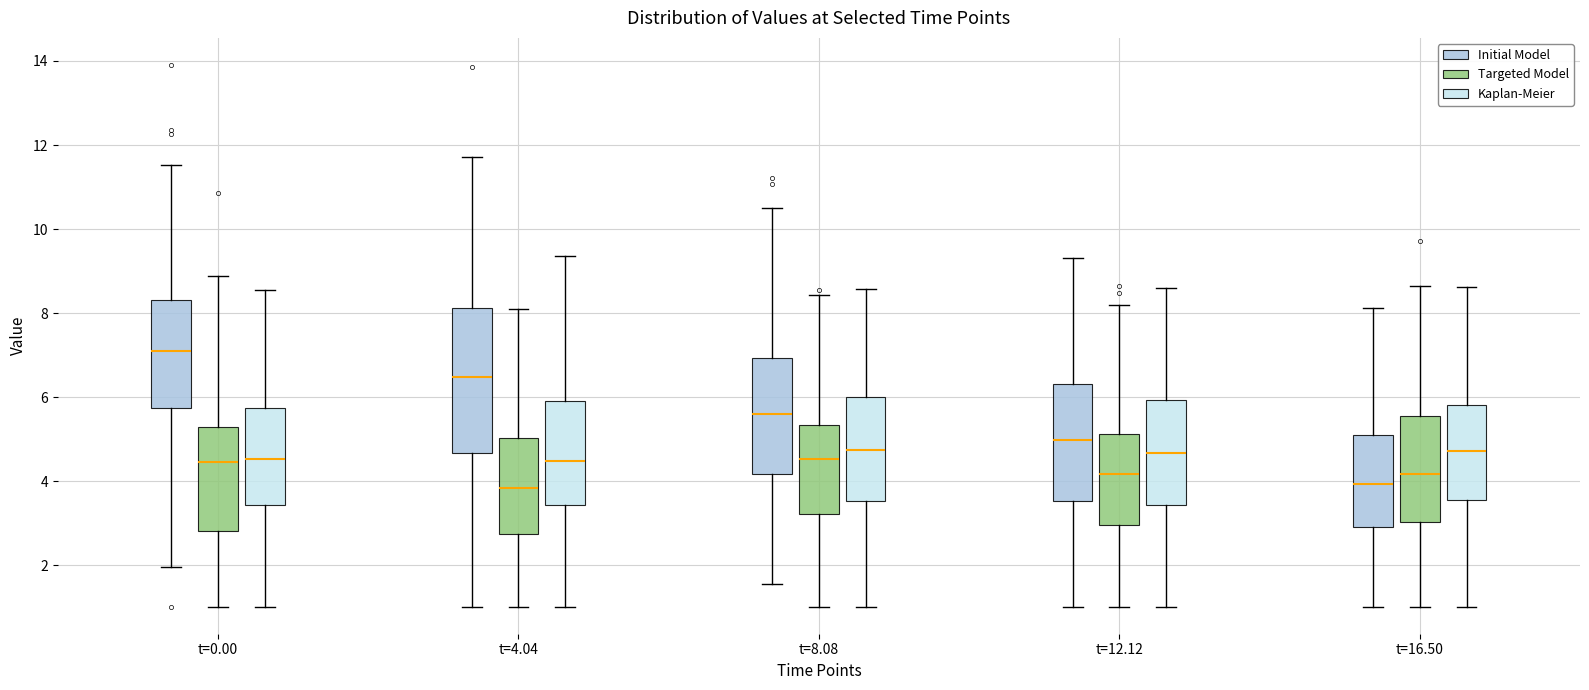

Comparing the boxes themselves (not the whiskers), which one is the tallest?

t=4.04 (Initial Model)